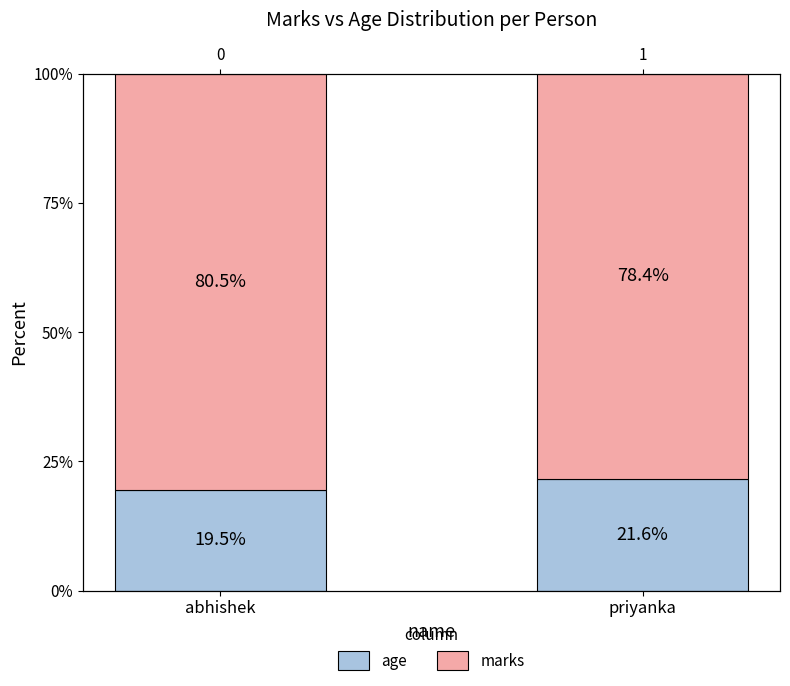

What is the label of the 1st bar from the left?

abhishek